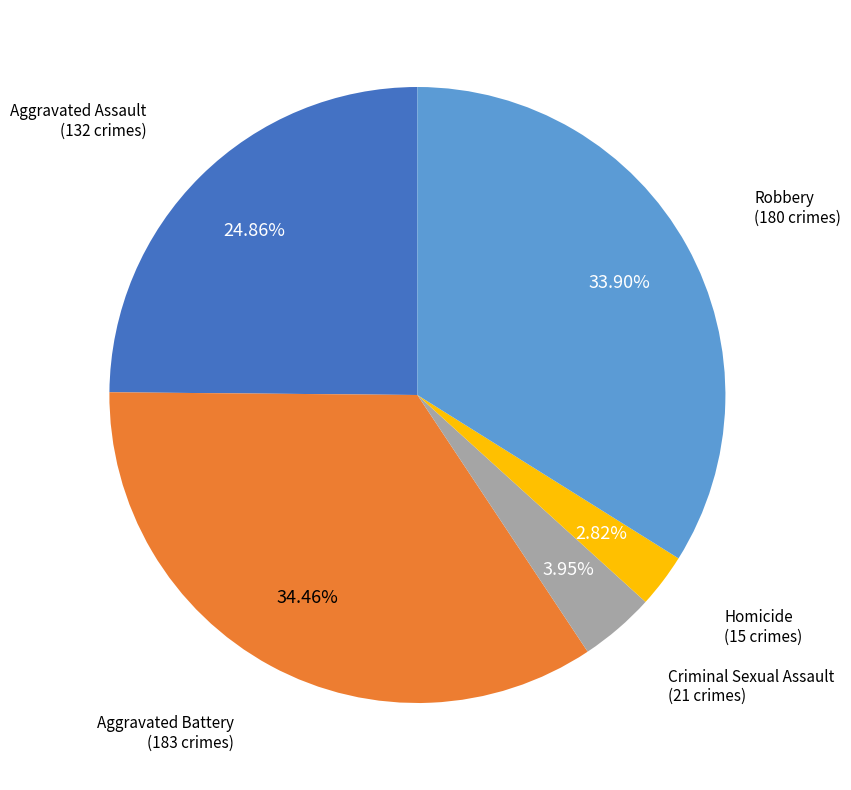

To the nearest percent, what is the difference between the largest and smallest slice percentages?

32%